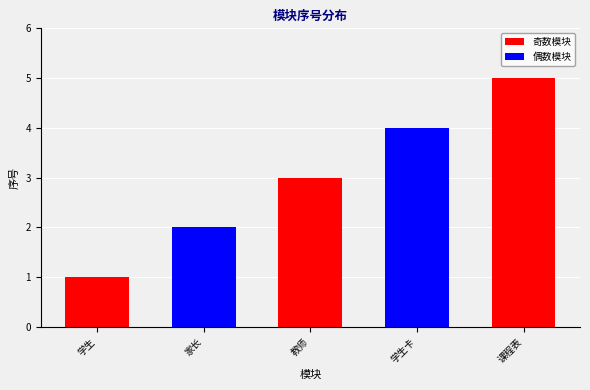

Which category has the highest value across all series?

课程表